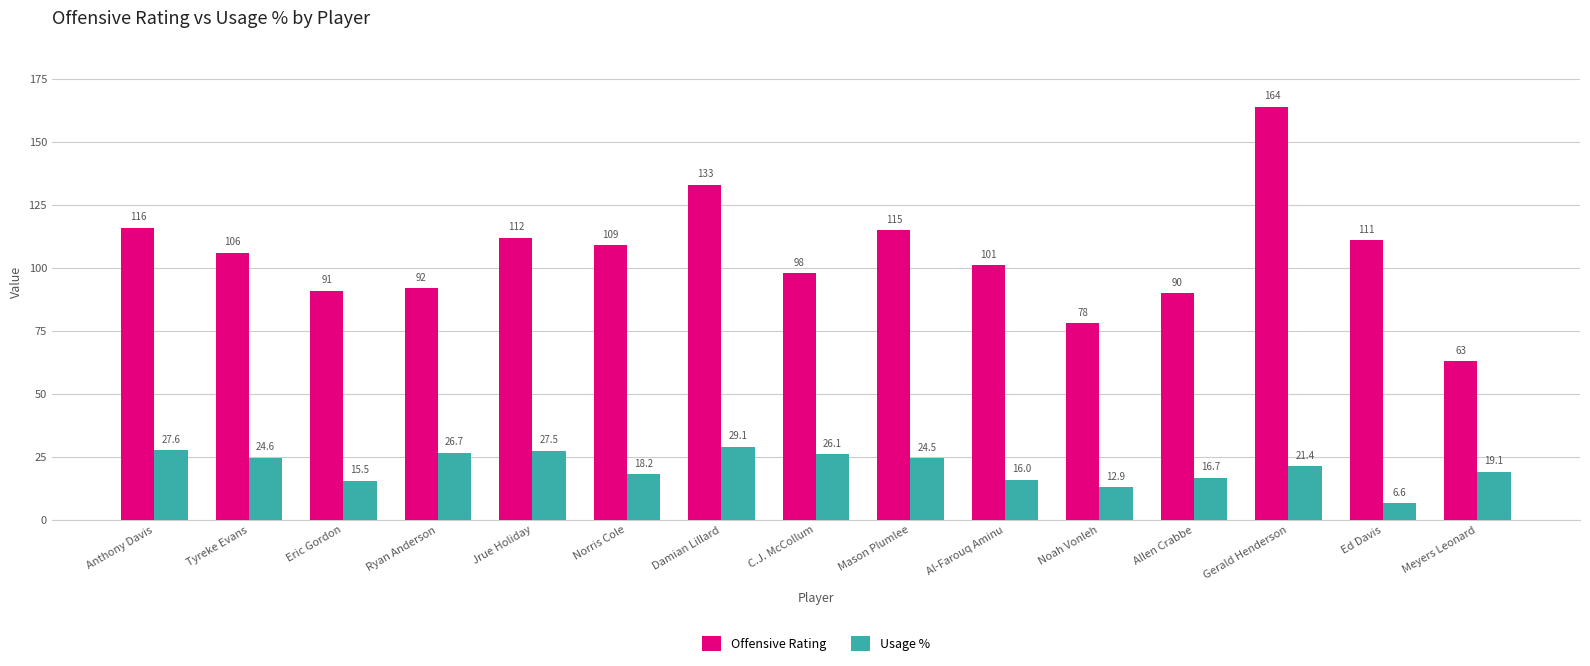

What is the difference between the maximum and minimum values in the Offensive Rating series?

101.0